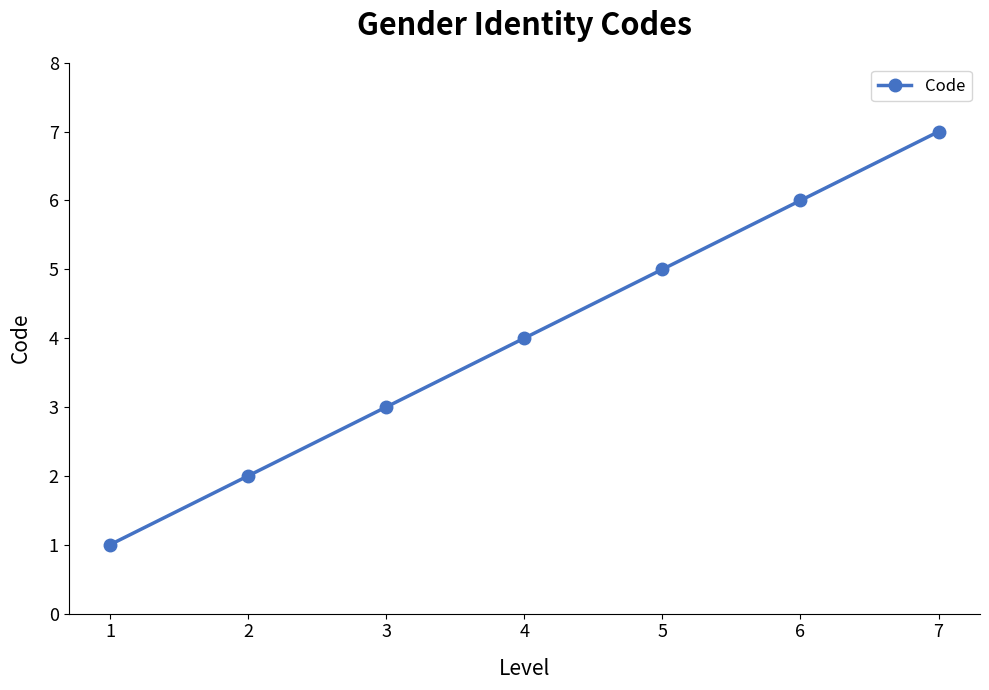

The chart shows a value of 1 at 3. True or false?

False